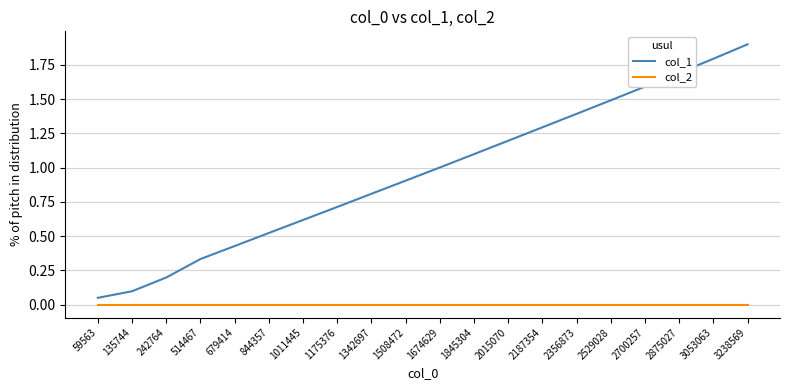

What is the spread (max minus min) of values at 2356873?

1.4